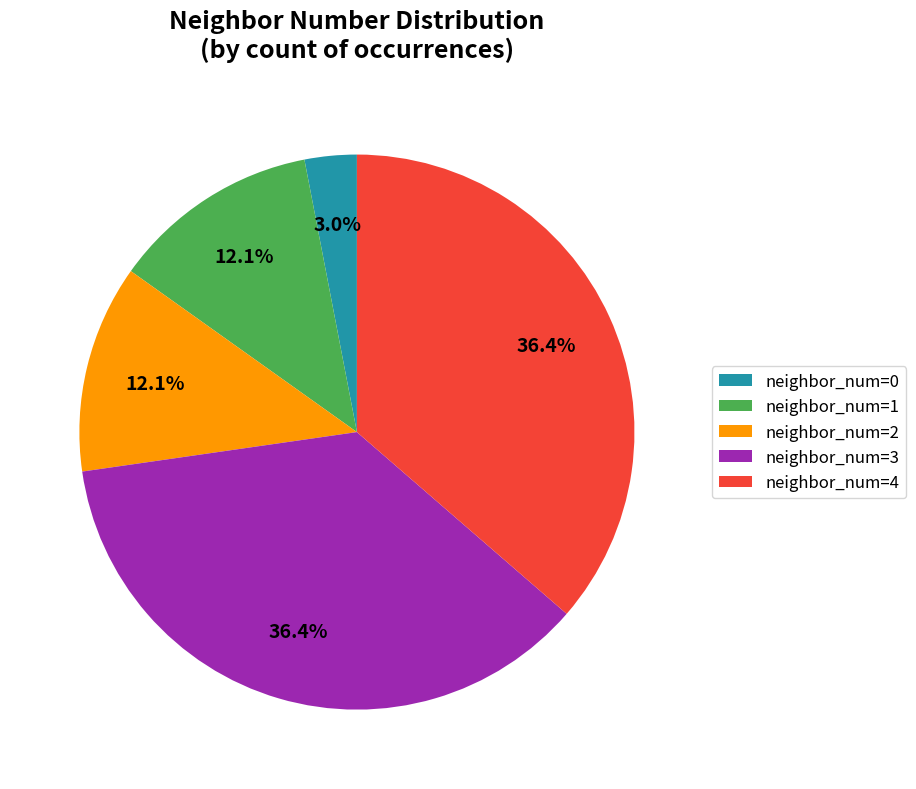

How many segments does this pie chart have?

5